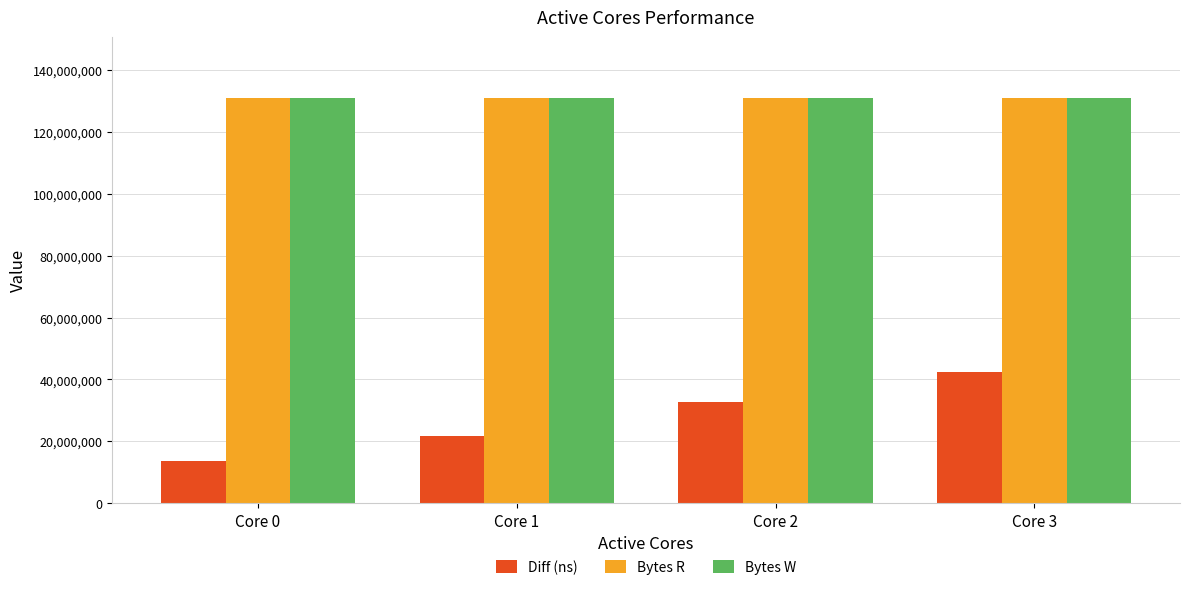

Between Core 1 and Core 2, which series saw the biggest shift?

Diff (ns)